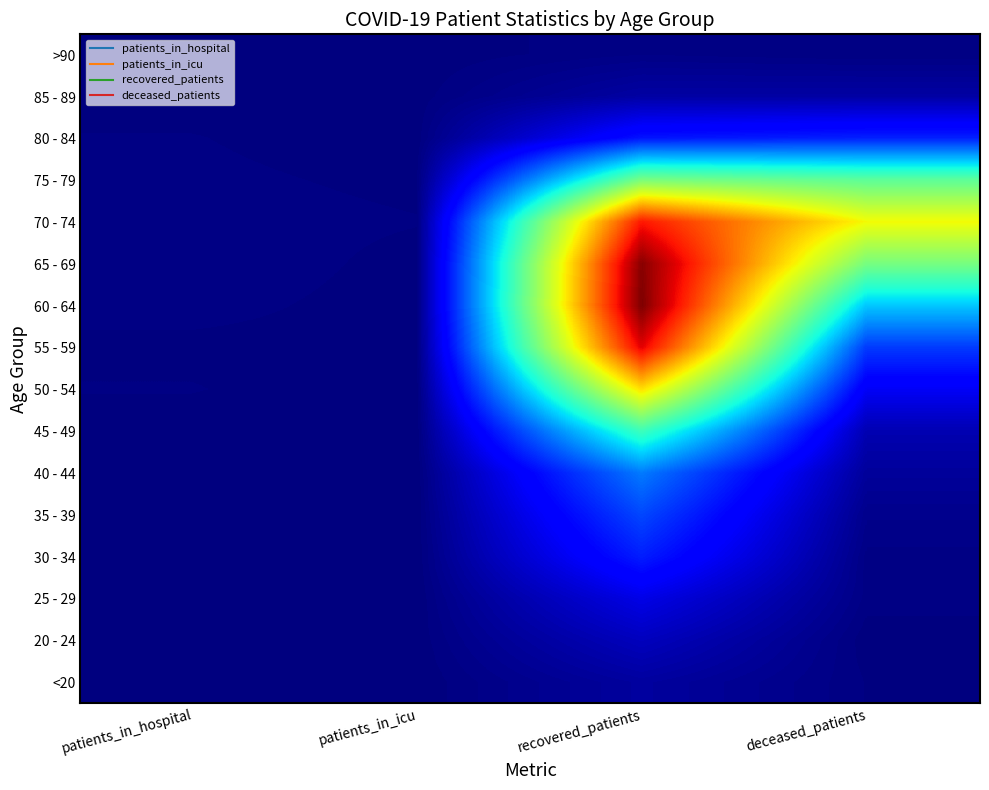

Reading left to right, extract all data points from this chart.

<20: patients_in_hospital=1	patients_in_icu=0	recovered_patients=62	deceased_patients=8
20 - 24: patients_in_hospital=3	patients_in_icu=1	recovered_patients=120	deceased_patients=2
25 - 29: patients_in_hospital=0	patients_in_icu=0	recovered_patients=198	deceased_patients=13
30 - 34: patients_in_hospital=2	patients_in_icu=0	recovered_patients=334	deceased_patients=14
35 - 39: patients_in_hospital=2	patients_in_icu=0	recovered_patients=423	deceased_patients=27
40 - 44: patients_in_hospital=1	patients_in_icu=1	recovered_patients=533	deceased_patients=54
45 - 49: patients_in_hospital=4	patients_in_icu=1	recovered_patients=918	deceased_patients=97
50 - 54: patients_in_hospital=9	patients_in_icu=2	recovered_patients=1457	deceased_patients=229
55 - 59: patients_in_hospital=6	patients_in_icu=5	recovered_patients=1977	deceased_patients=395
60 - 64: patients_in_hospital=12	patients_in_icu=4	recovered_patients=2166	deceased_patients=695
65 - 69: patients_in_hospital=16	patients_in_icu=5	recovered_patients=2146	deceased_patients=1071
70 - 74: patients_in_hospital=13	patients_in_icu=9	recovered_patients=1915	deceased_patients=1396
75 - 79: patients_in_hospital=11	patients_in_icu=6	recovered_patients=1076	deceased_patients=1003
80 - 84: patients_in_hospital=9	patients_in_icu=2	recovered_patients=312	deceased_patients=339
85 - 89: patients_in_hospital=4	patients_in_icu=3	recovered_patients=70	deceased_patients=71
>90: patients_in_hospital=0	patients_in_icu=1	recovered_patients=16	deceased_patients=9